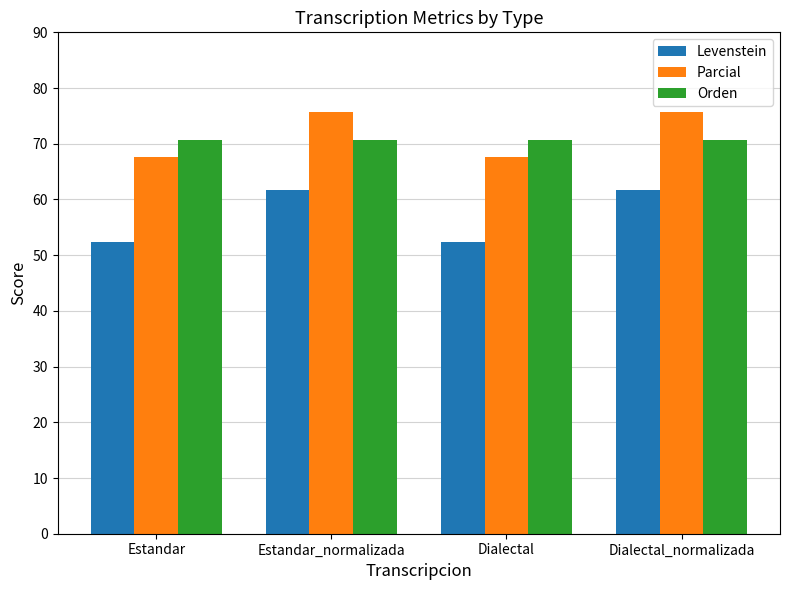

True or false: Parcial has a value of 75.7 at Estandar_normalizada.

True